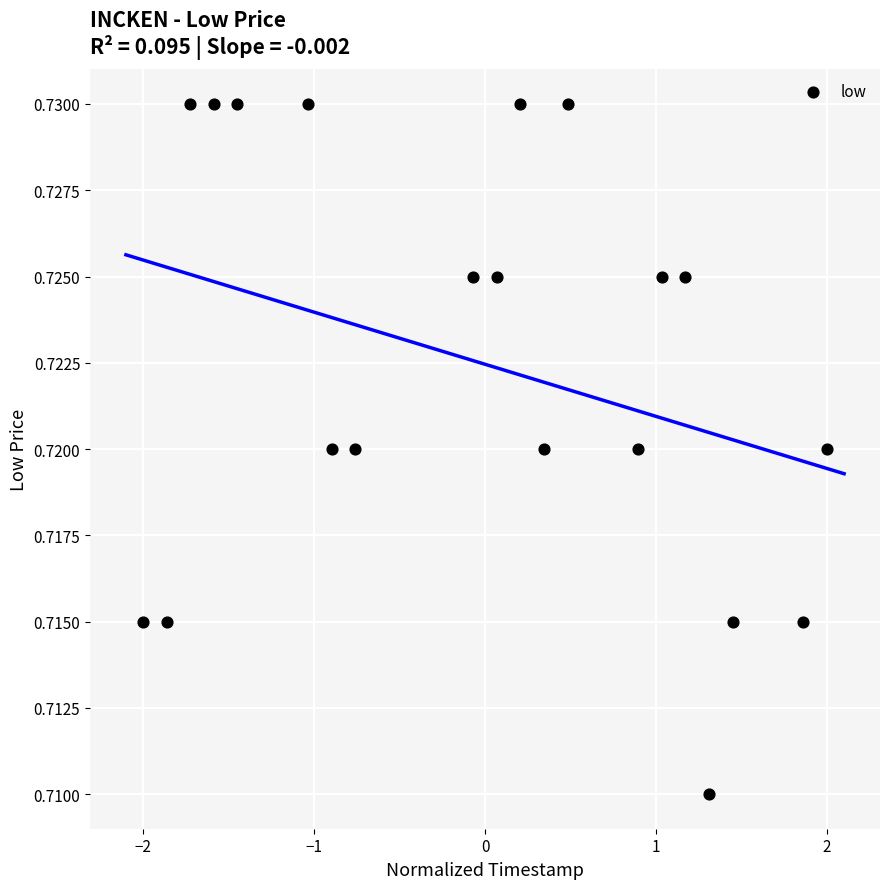

What is the range of X values (max minus min)?

4.0